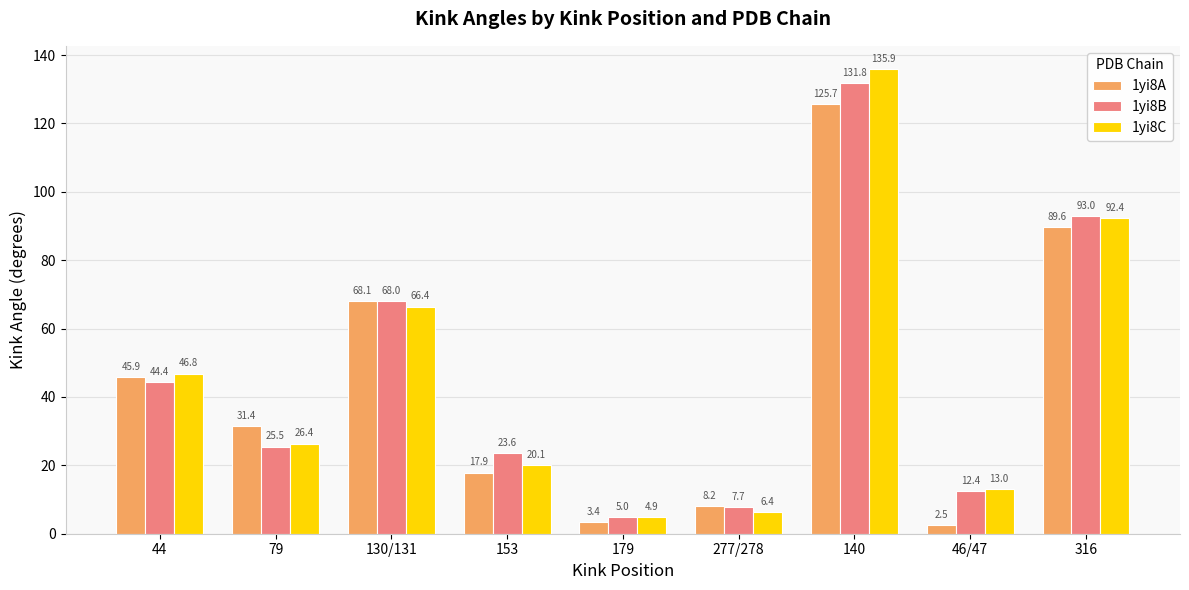

What is the spread (max minus min) of values at 44?

2.4